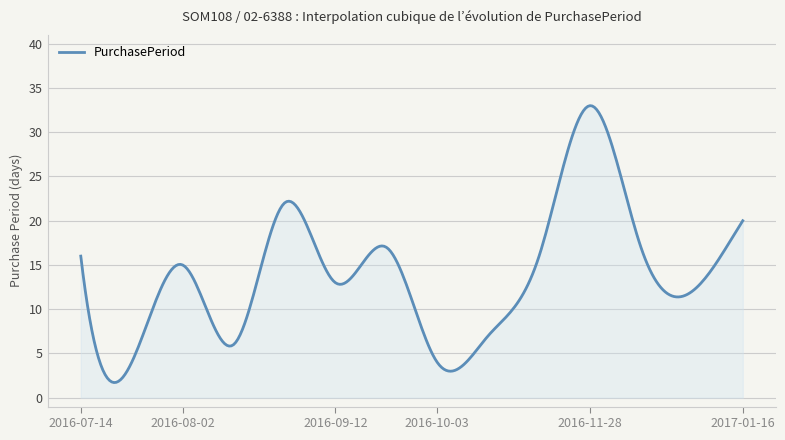

What is the smallest value displayed?

1.7